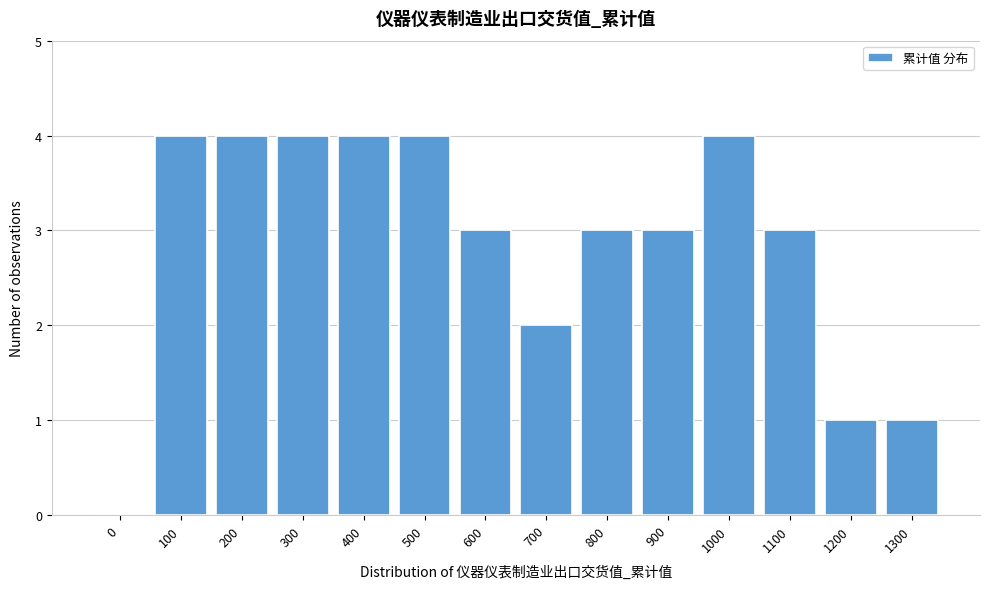

Reading right to left, list all the values displayed in this chart.

1300=1	1200=1	1100=3	1000=4	900=3	800=3	700=2	600=3	500=4	400=4	300=4	200=4	100=4	0=0